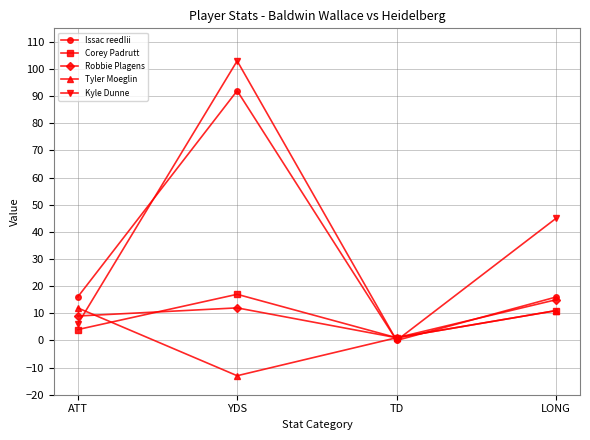

True or false: Kyle Dunne has a value of 103 at YDS.

True